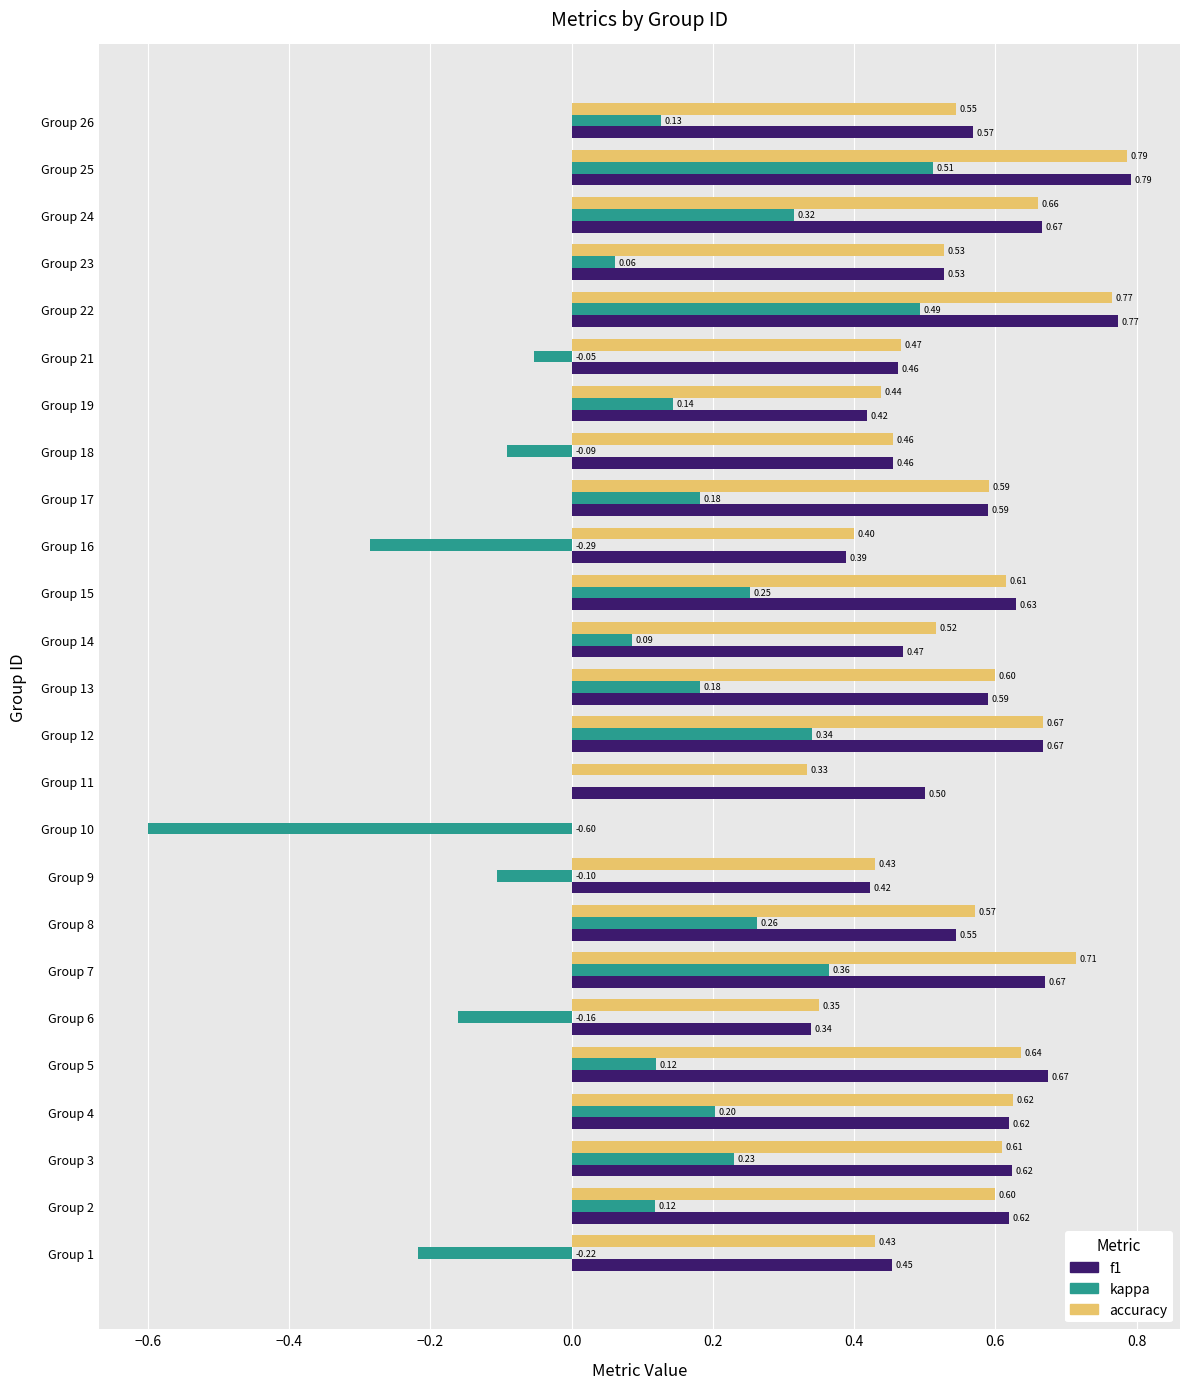

Between Group 18 and Group 22, which series saw the biggest shift?

kappa